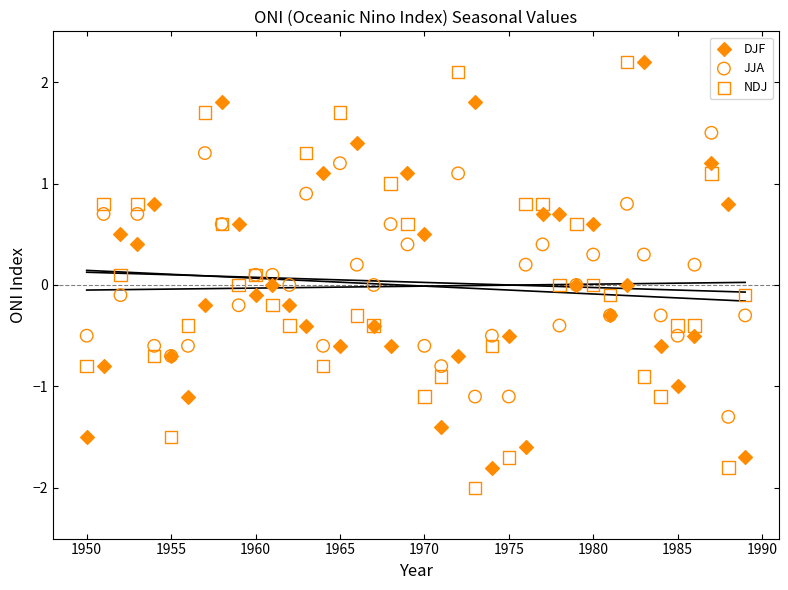

What is the X range (max minus min) for the scatter plot?

39.0